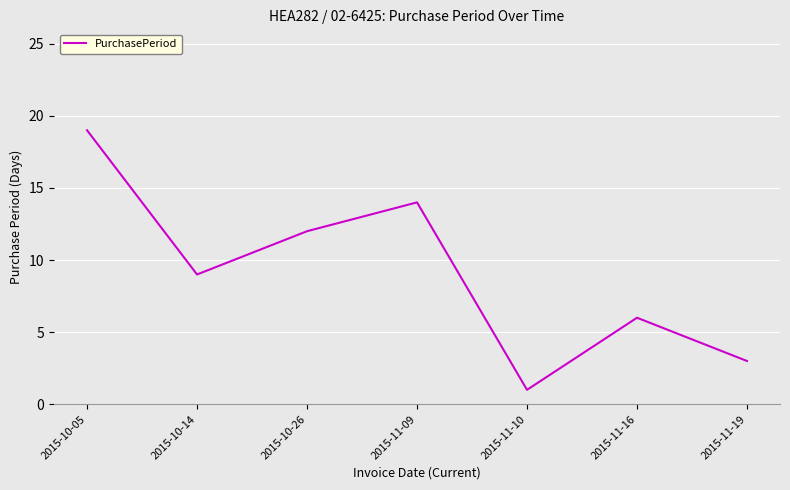

What is the sum of the values at 2015-11-19 and 2015-10-26?

15